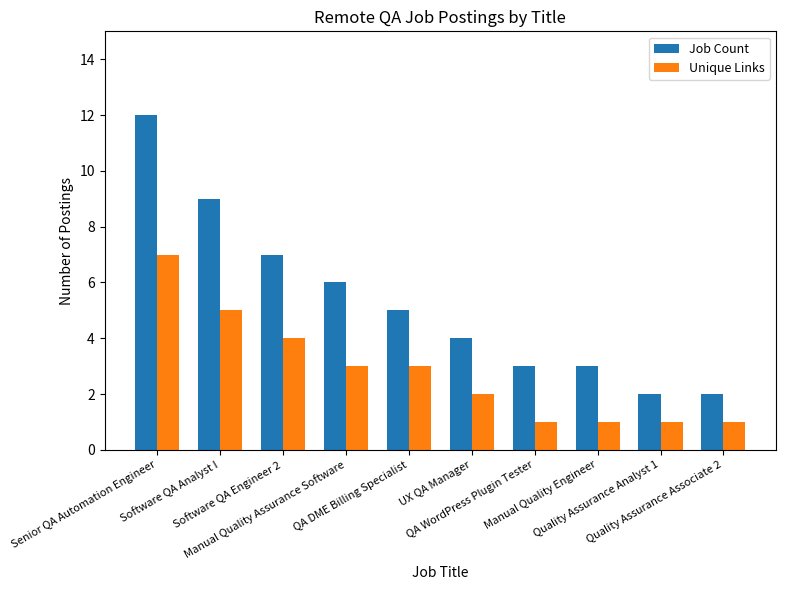

Rank the series at Software QA Engineer 2 from lowest to highest value.

Unique Links, Job Count